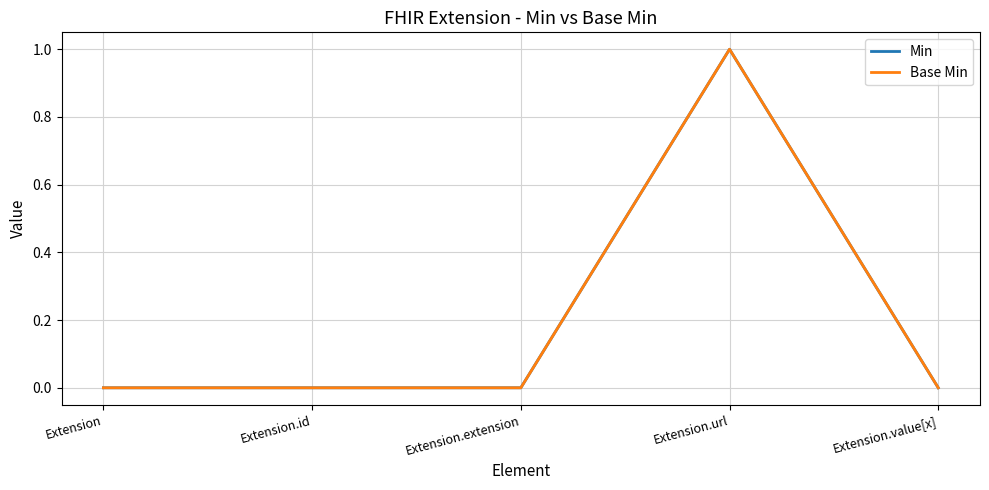

Does the chart have visible grid lines?

Yes